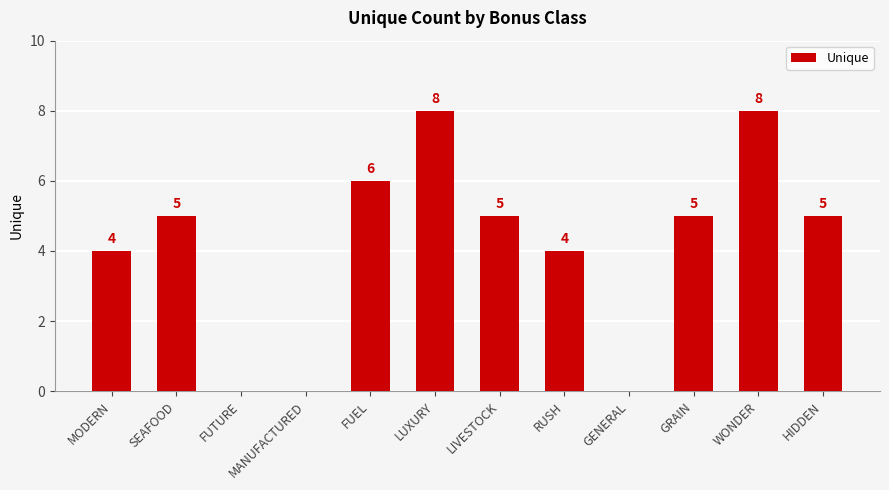

What is the sum of the values at MODERN and HIDDEN?

9